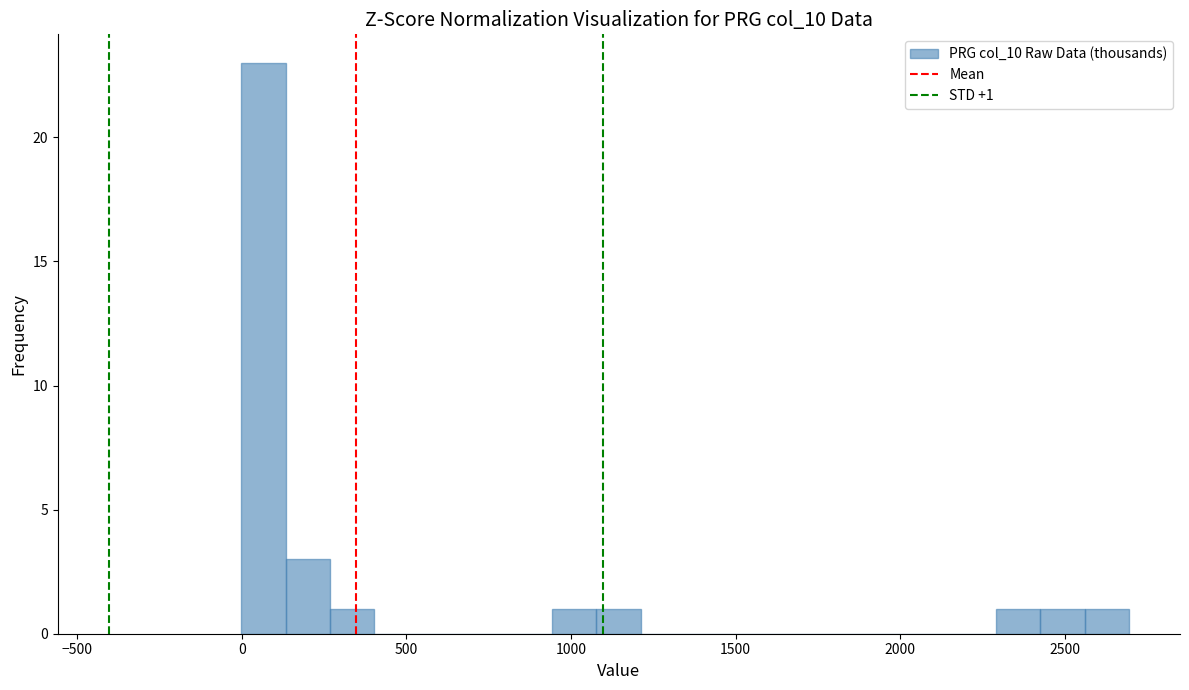

Around what value on the x-axis is the tallest bar? Give the approximate position of its centre, as read against the axis.

50